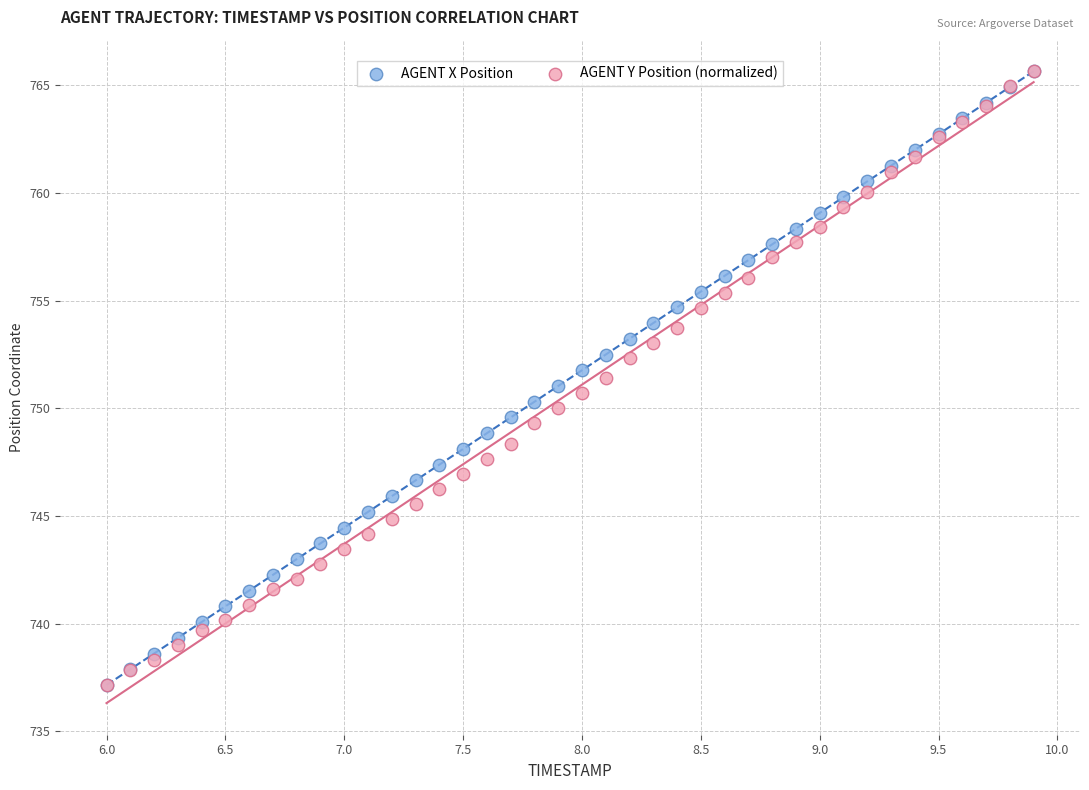

What are all the series names shown in the legend?

AGENT X Position, AGENT Y Position (normalized)